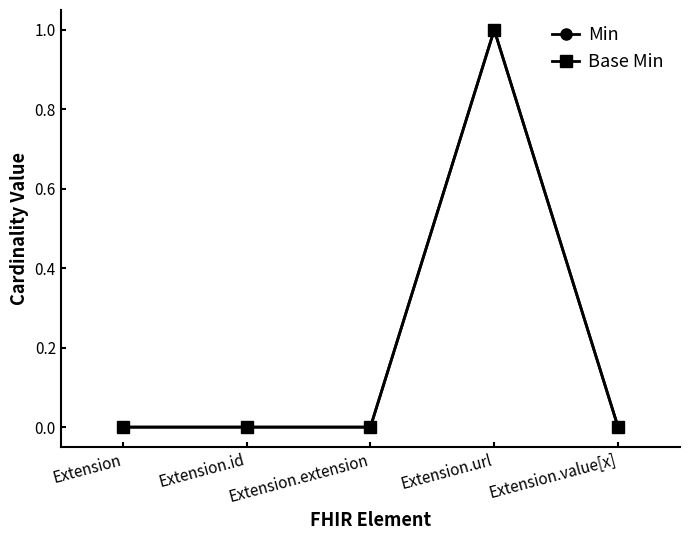

Reading right to left, list all the values displayed in this chart.

Min: Extension.value[x]=0	Extension.url=1	Extension.extension=0	Extension.id=0	Extension=0
Base Min: Extension.value[x]=0	Extension.url=1	Extension.extension=0	Extension.id=0	Extension=0